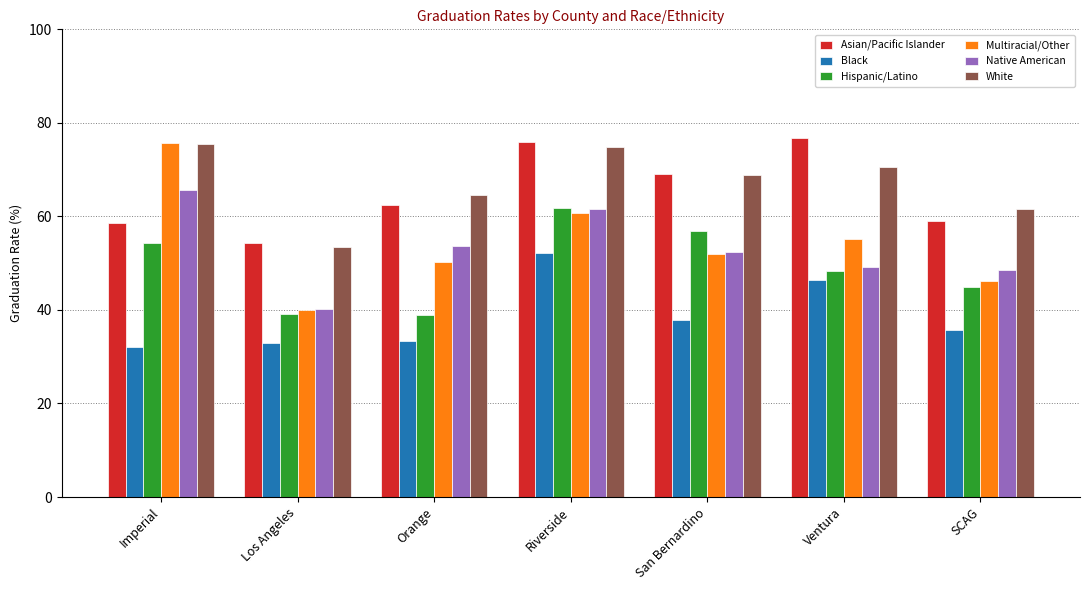

What is the total value across all series at Riverside?

387.0